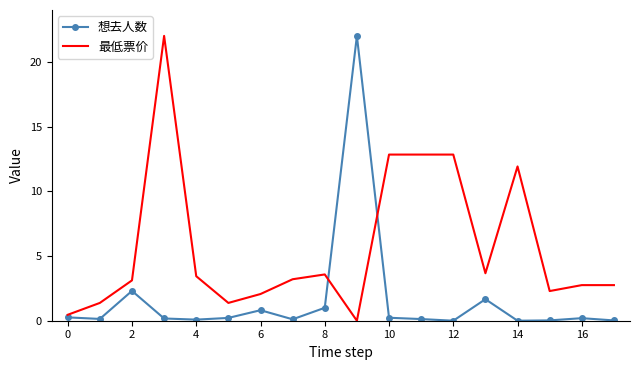

Which series has the largest total across all categories?

最低票价